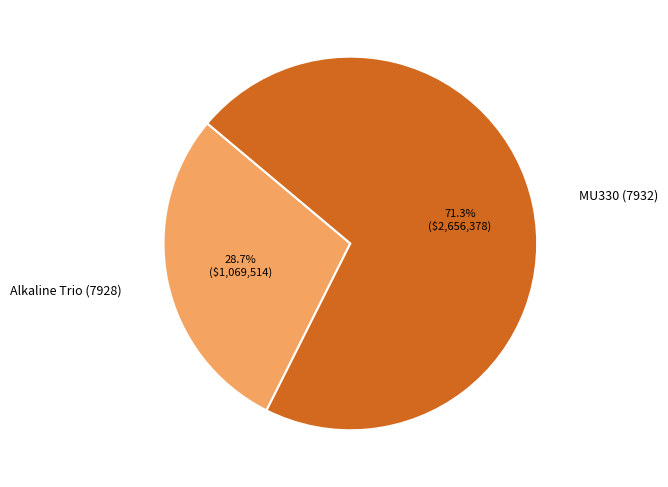

To the nearest percent, what portion does Alkaline Trio (7928) represent?

29%